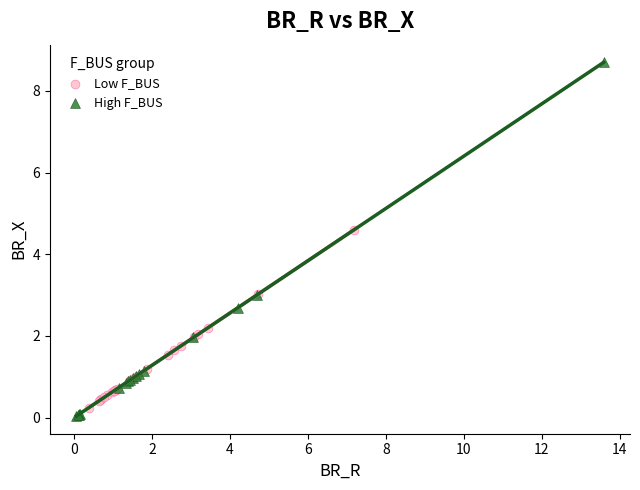

Which series has the largest Y range (max minus min)?

High F_BUS